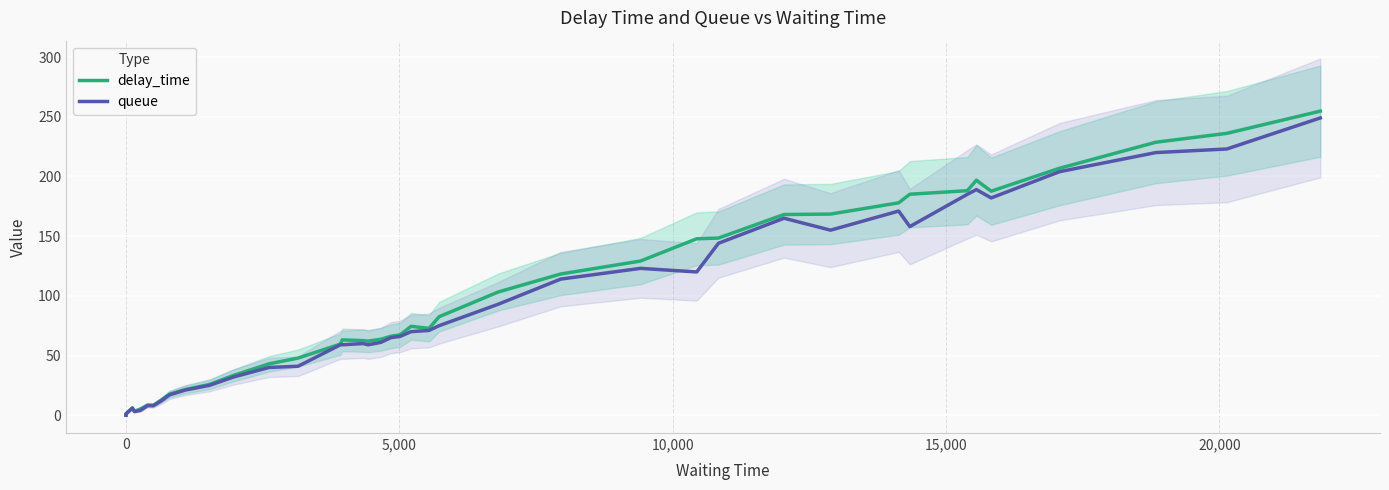

In delay_time, how many points are higher than both neighbors (excluding endpoints)?

5